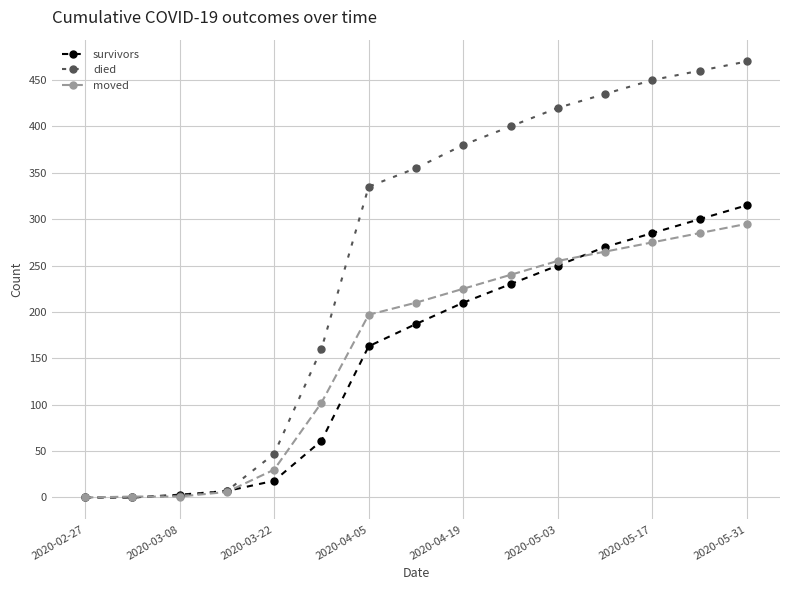

True or false: moved has more than 1 points higher than both neighbors.

False